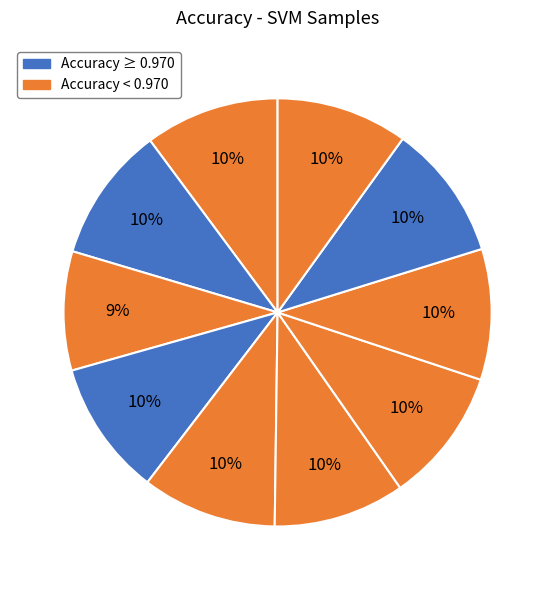

Count the number of slices in the pie.

10